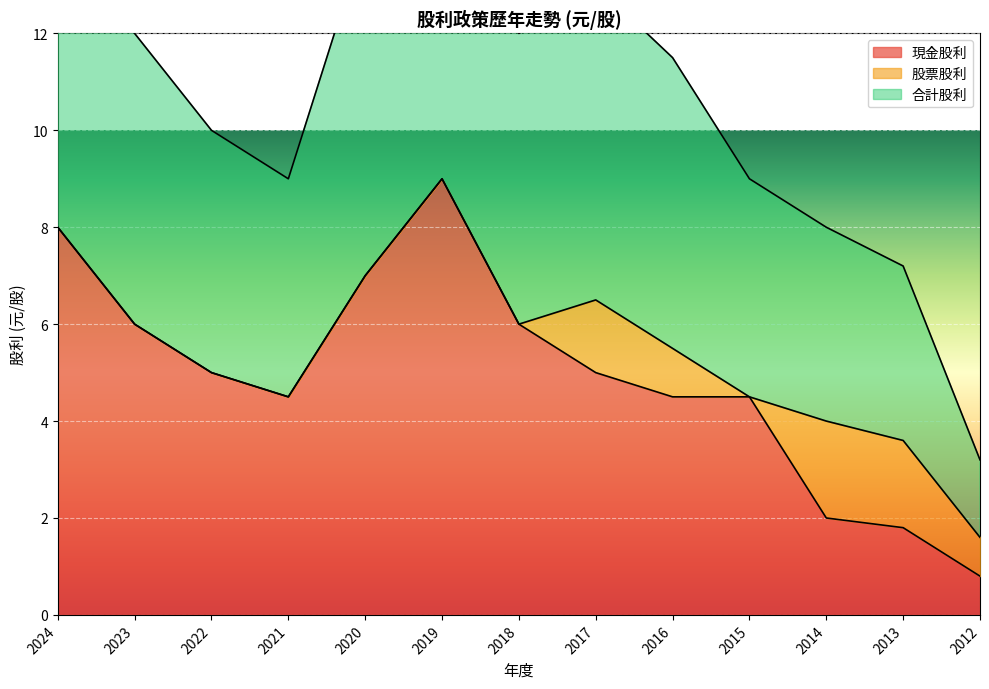

What is the sum of the 合計股利 values at 2016 and 2022?

21.5